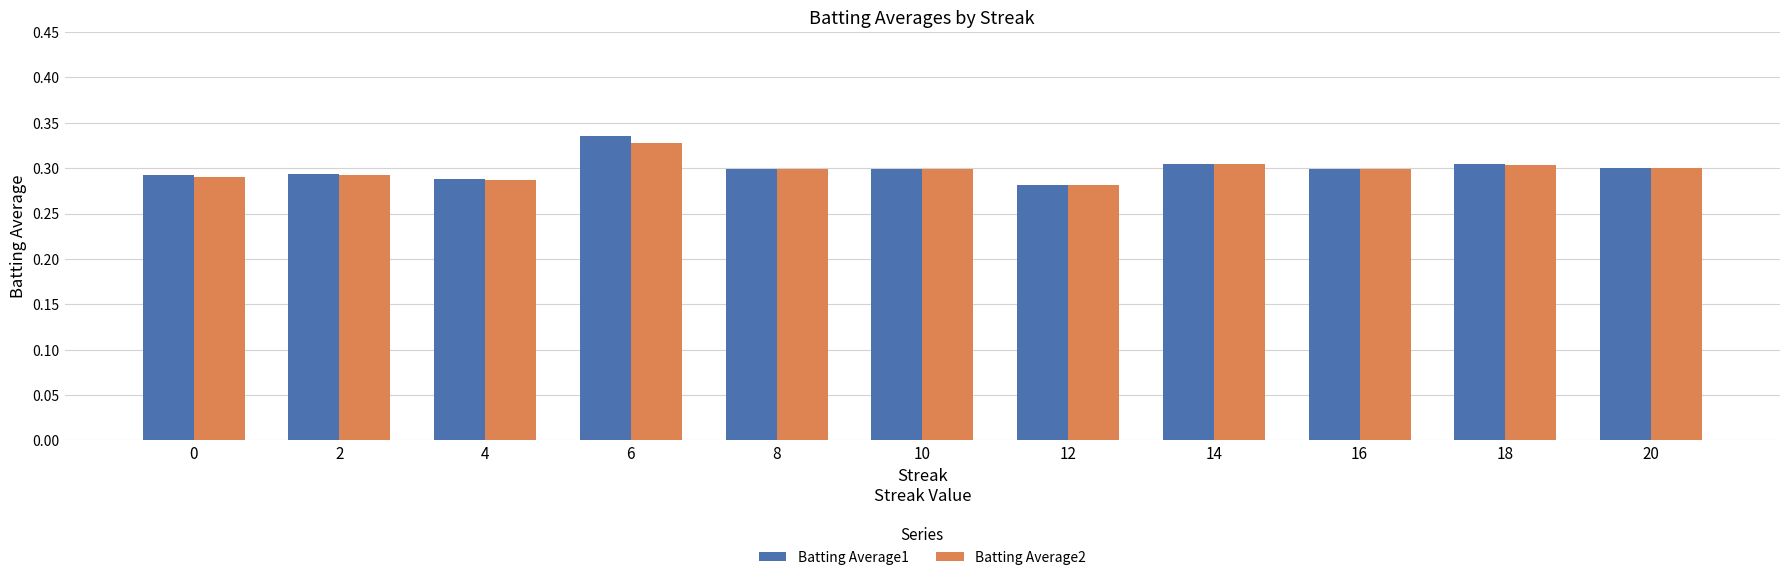

Between 6 and 12, which series saw the biggest shift?

Batting Average1